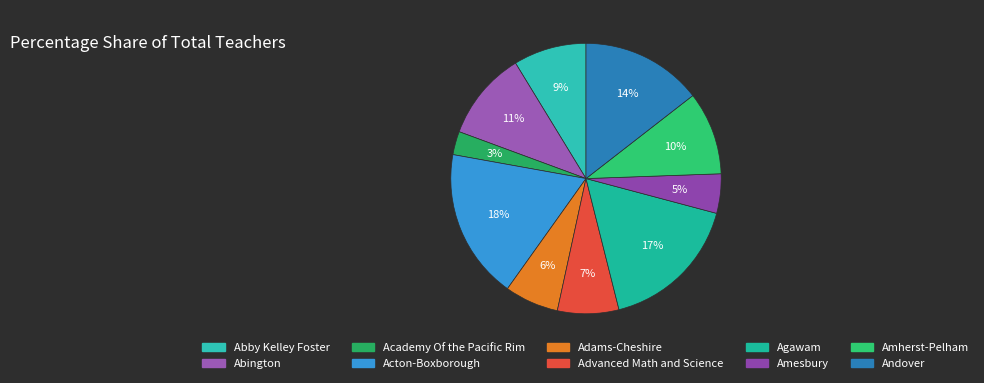

Is Amesbury the majority of the pie?

No